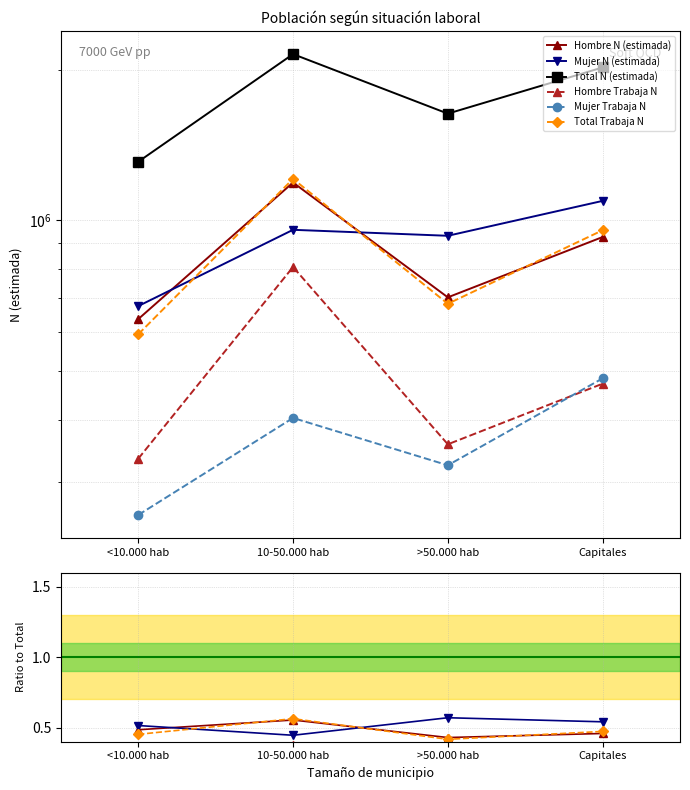

At which category does Total N (estimada) reach its first local valley?

>50.000 hab